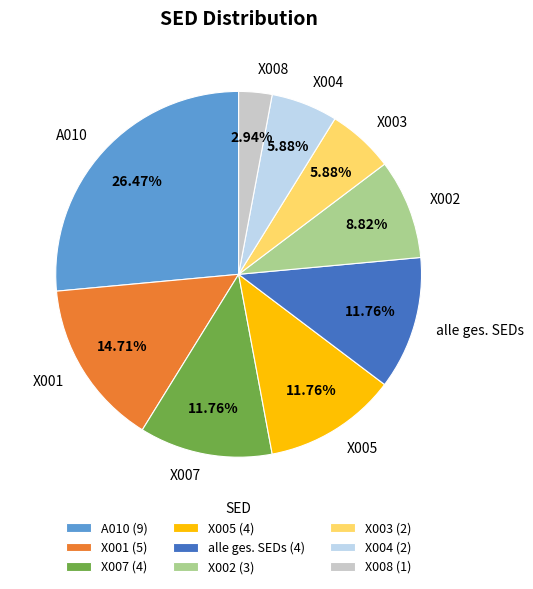

What is the largest slice in the pie chart?

A010